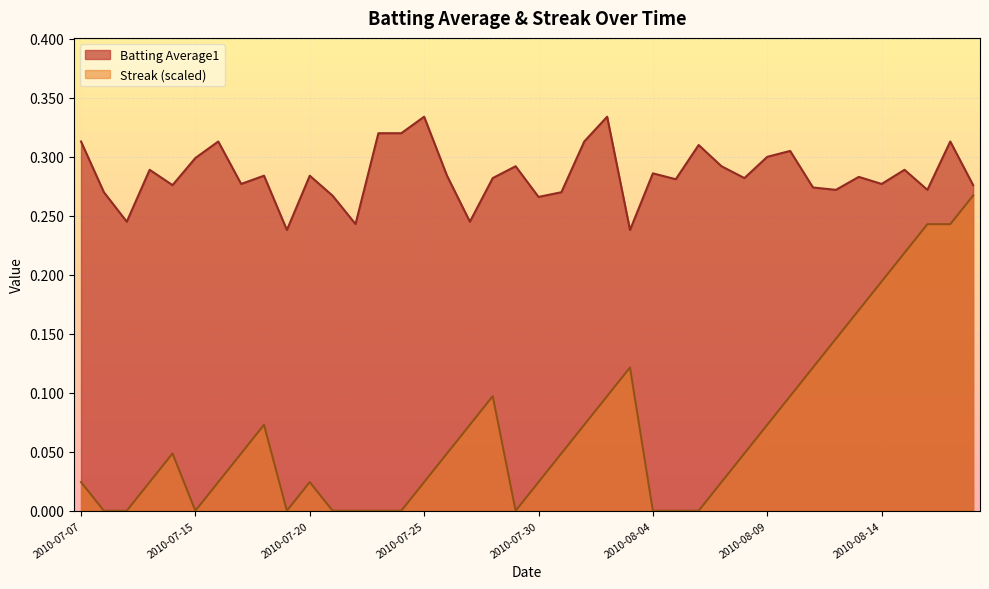

How many Batting Average1 values are between 0 and 1?

40